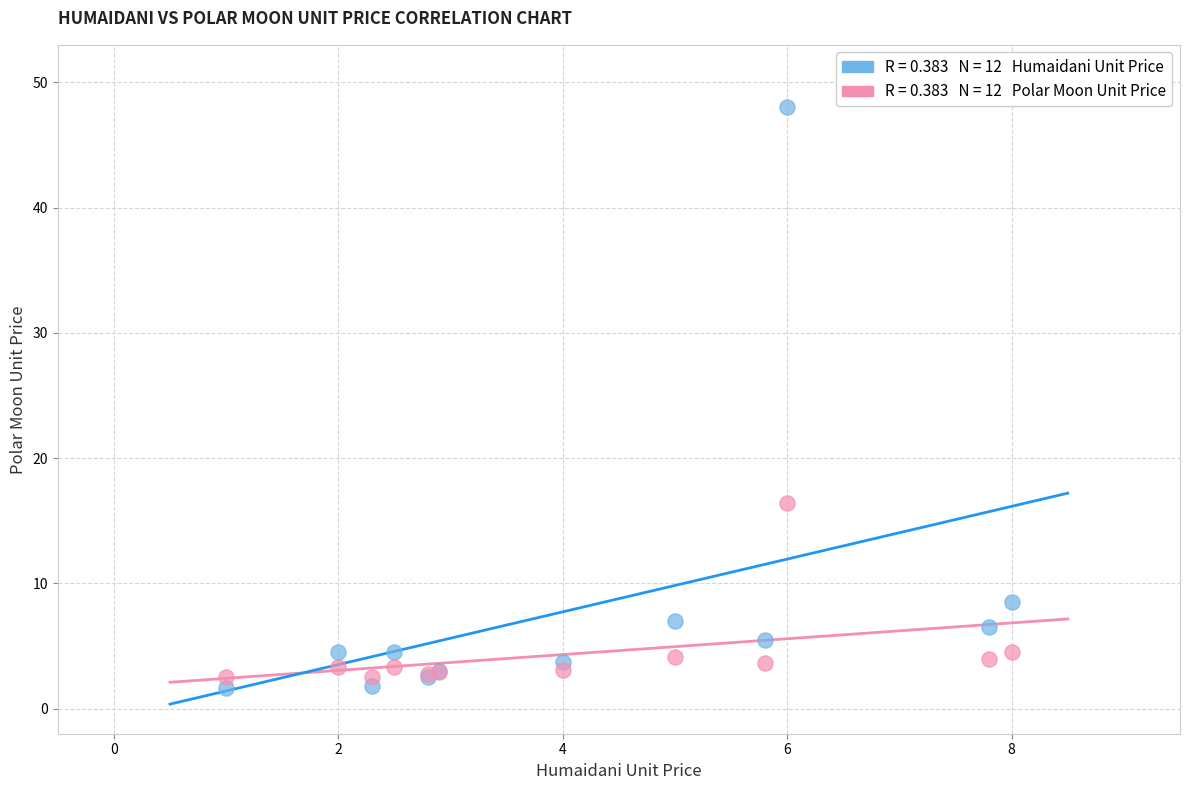

Across all series, what Y value is closest to 24?

16.4